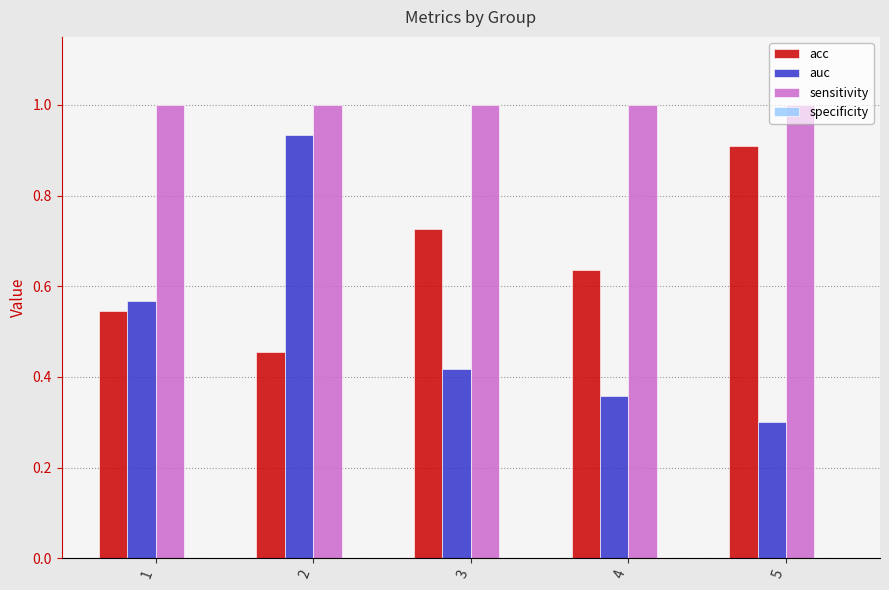

What is the total value across all series at 5?

2.2